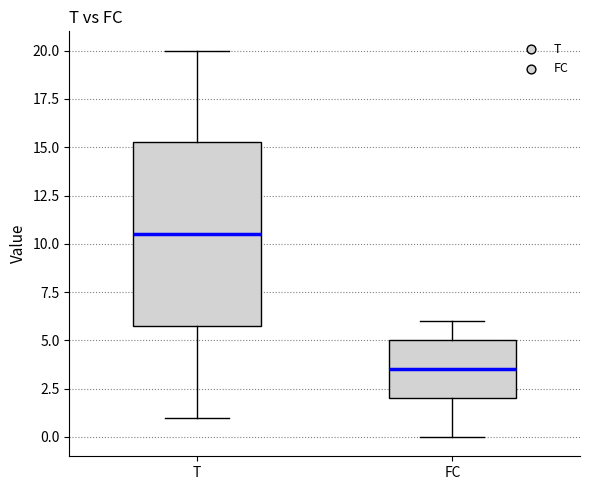

Which box has the highest median line?

T